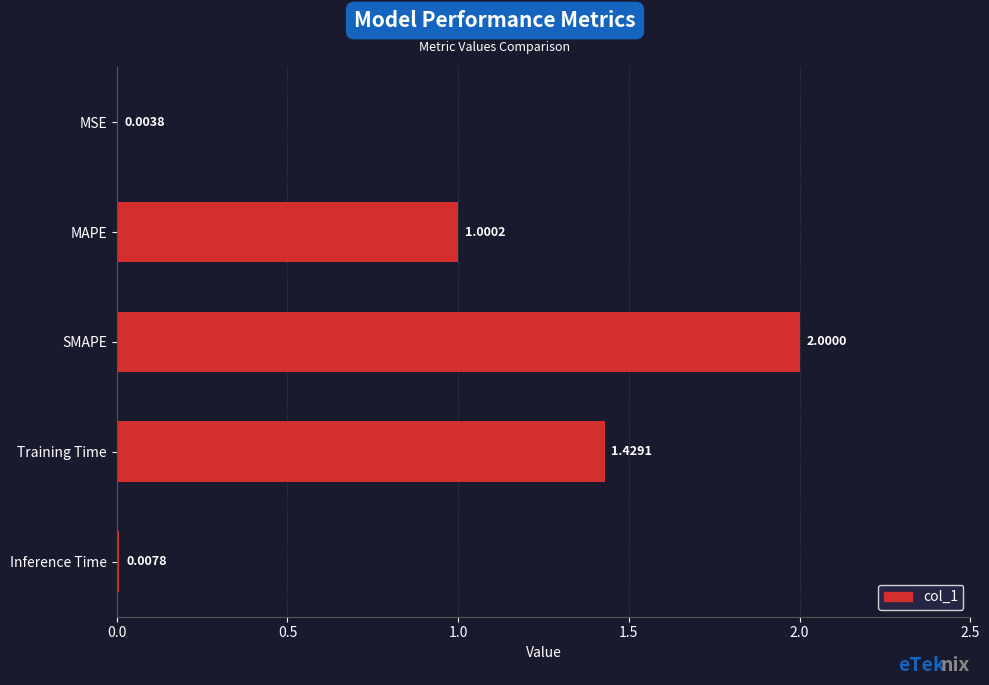

At which label is the value closest to 1?

MAPE